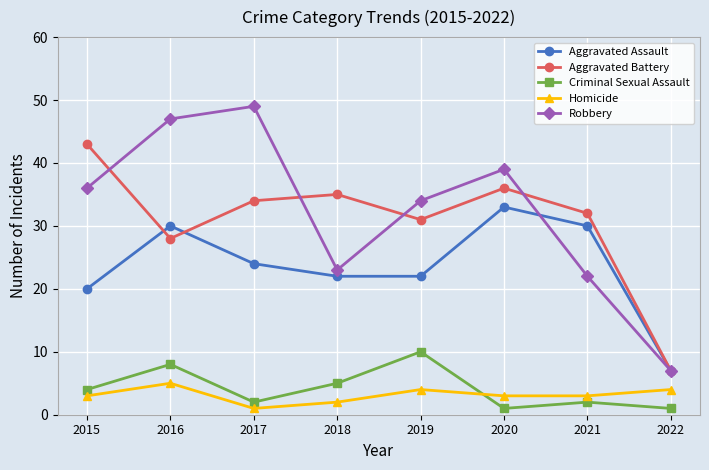

How many Homicide values are between 3 and 4?

5